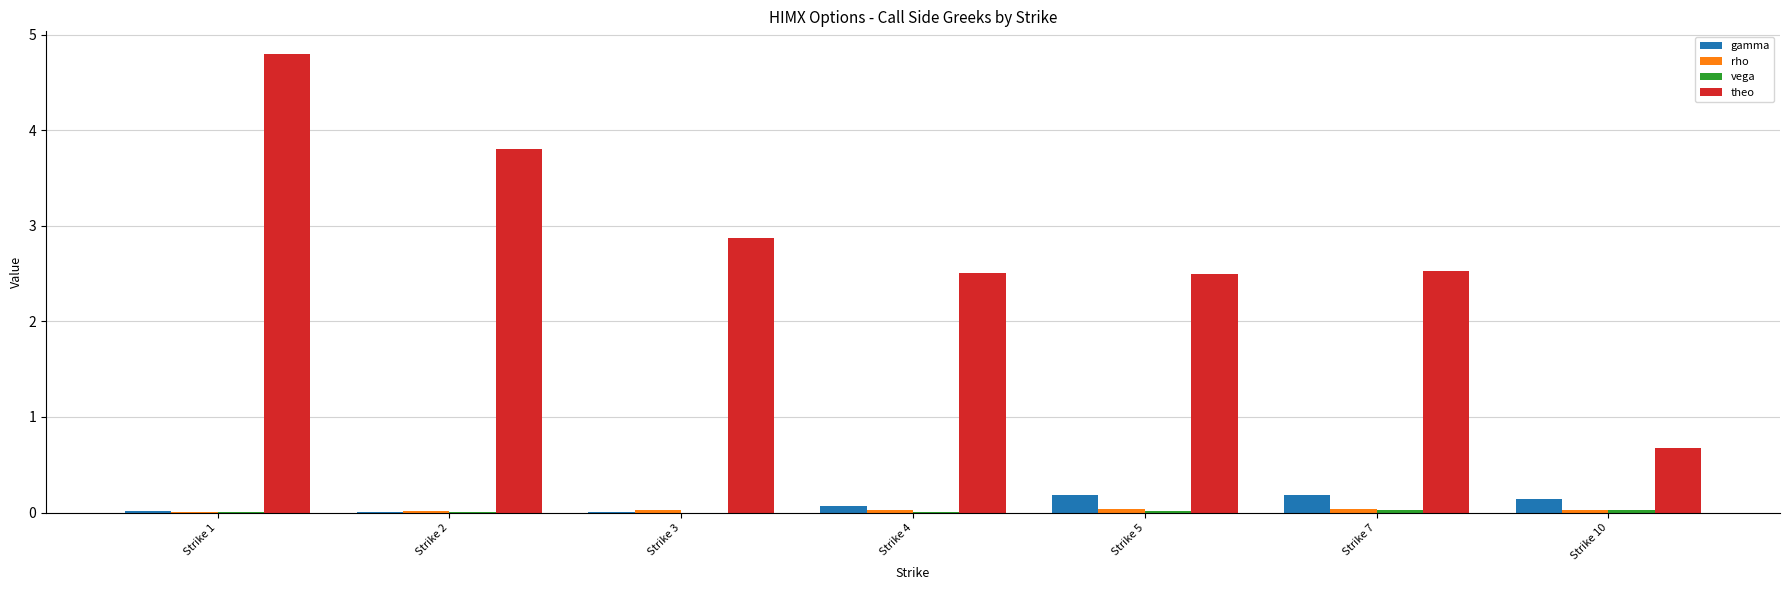

What is the spread (max minus min) of values at Strike 1?

4.8